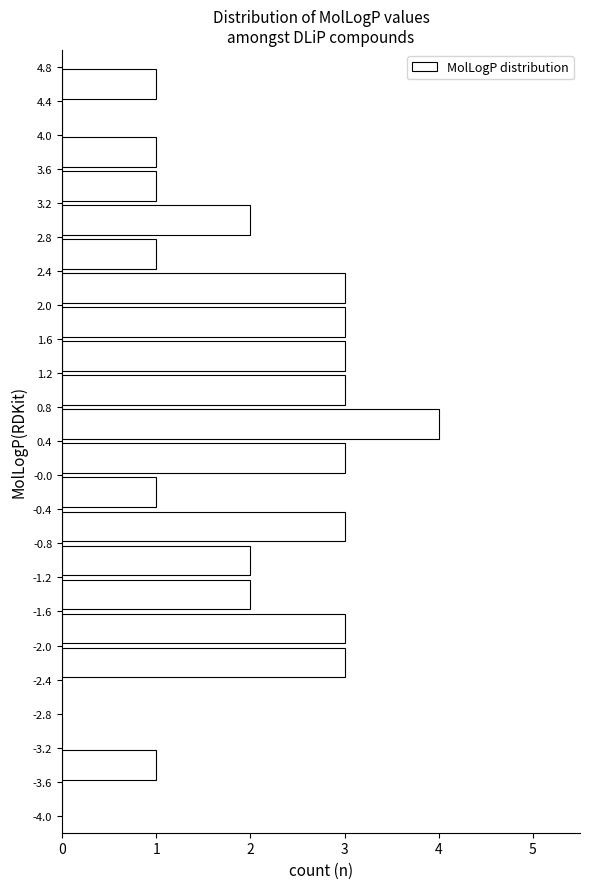

Over which range of the y-axis is the bar longest?

0.4 to 0.8